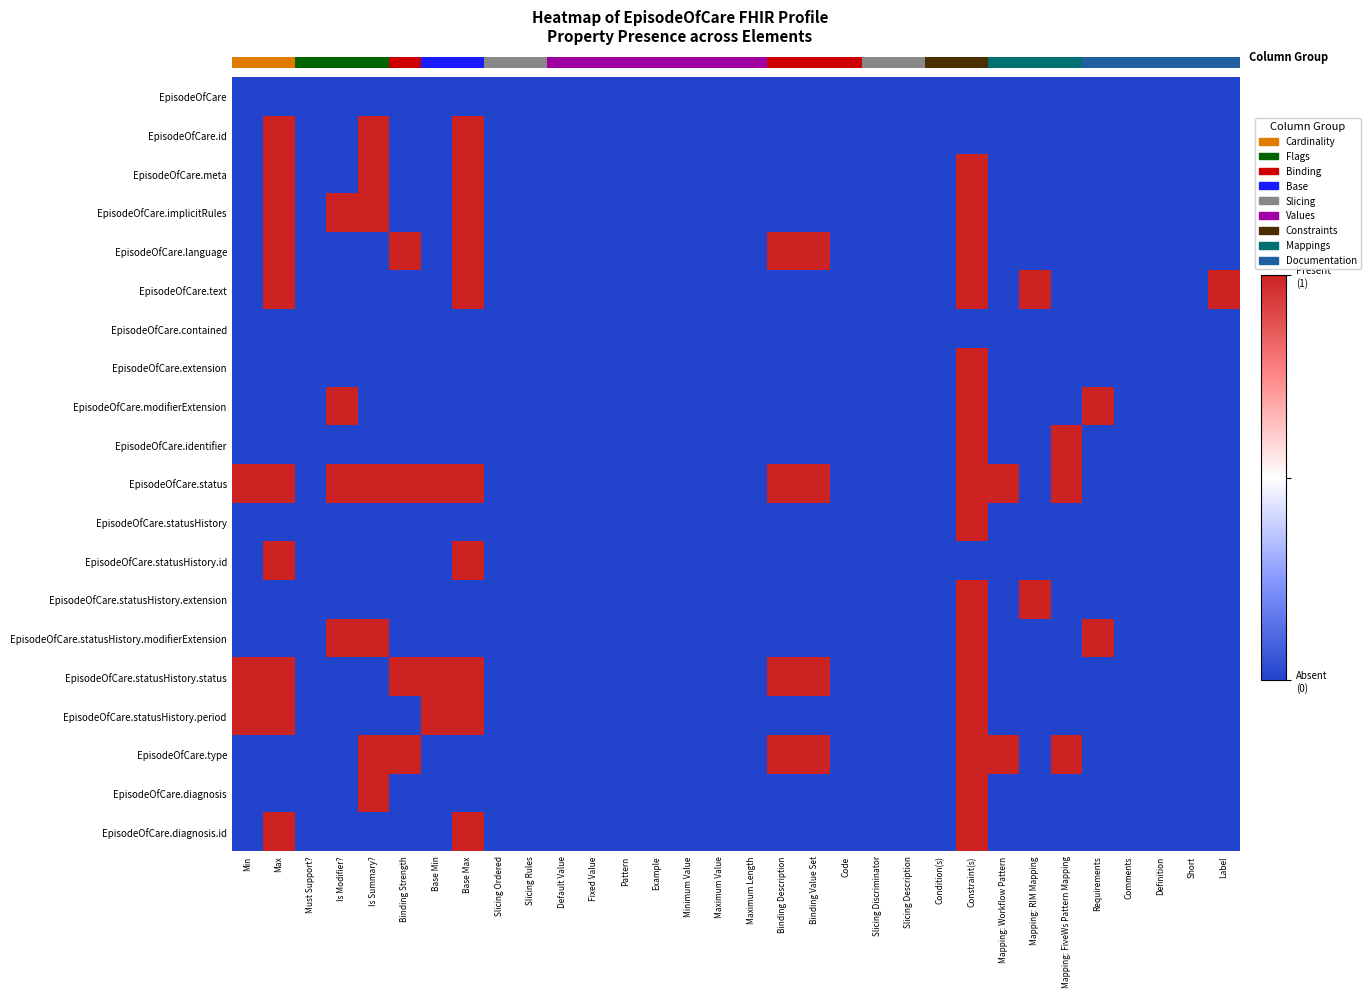

Between Base Min and Binding Strength, which is larger?

Base Min